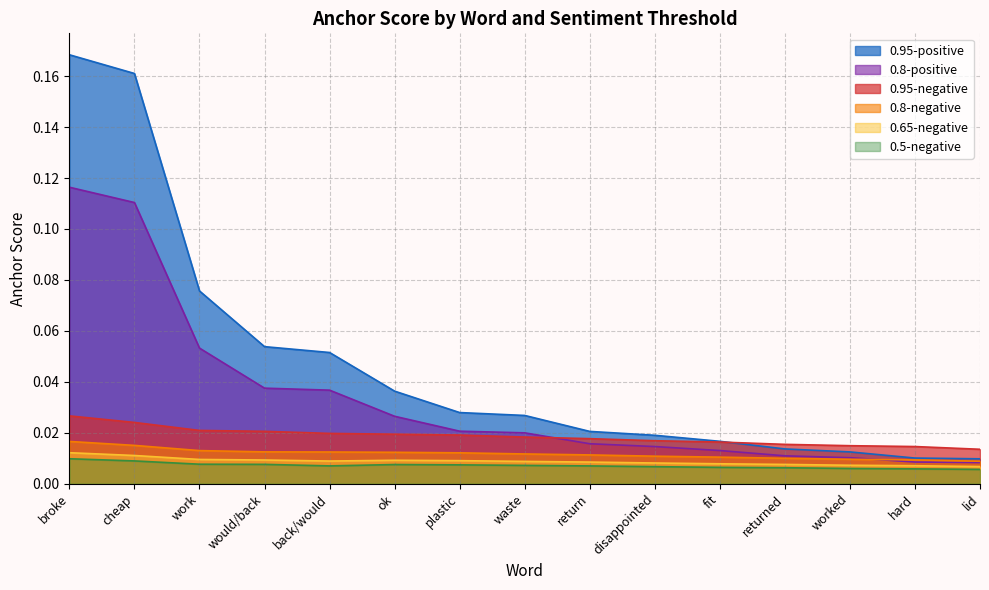

True or false: 0.65-negative and 0.8-negative intersect in this chart.

False